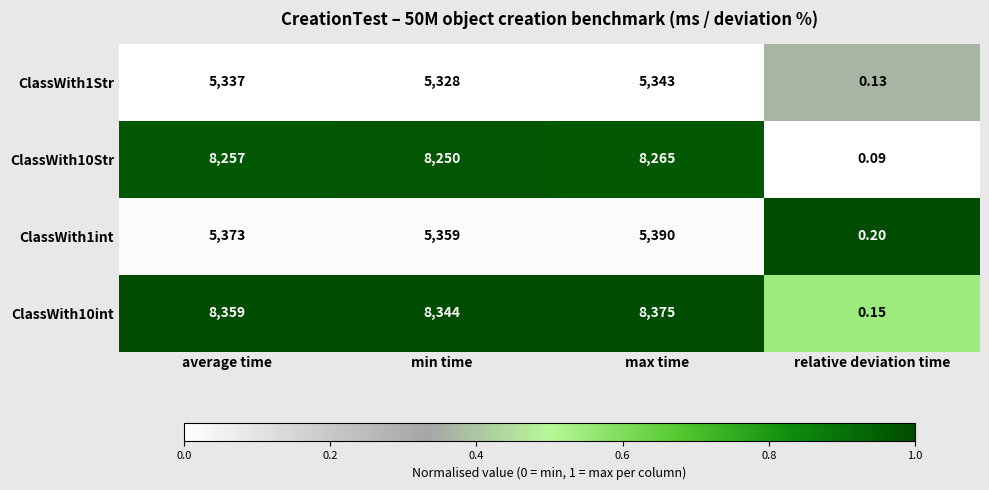

Is the value of ClassWith1Str at min time greater than the value of ClassWith10int at average time?

No